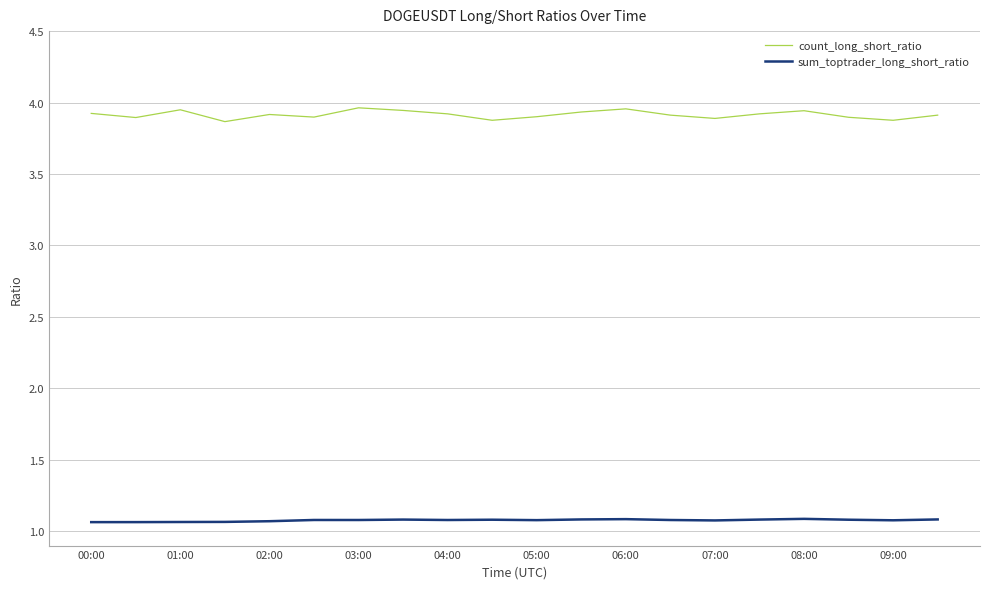

What is the lowest value of the sum_toptrader_long_short_ratio series?

1.1